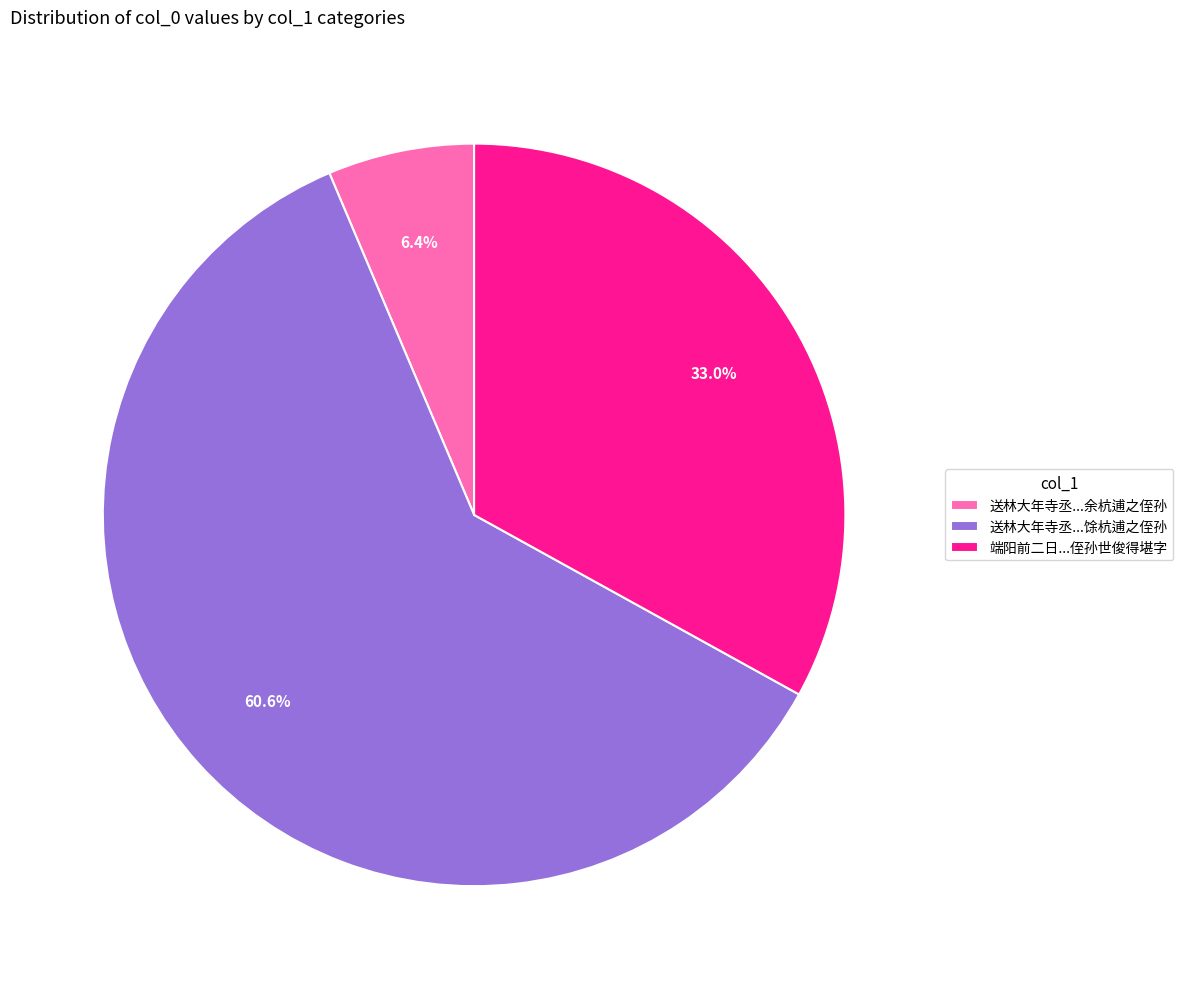

What is the total percentage of 端阳前二日...侄孙世俊得堪字 and 送林大年寺丞...余杭逋之侄孙?

39.4%